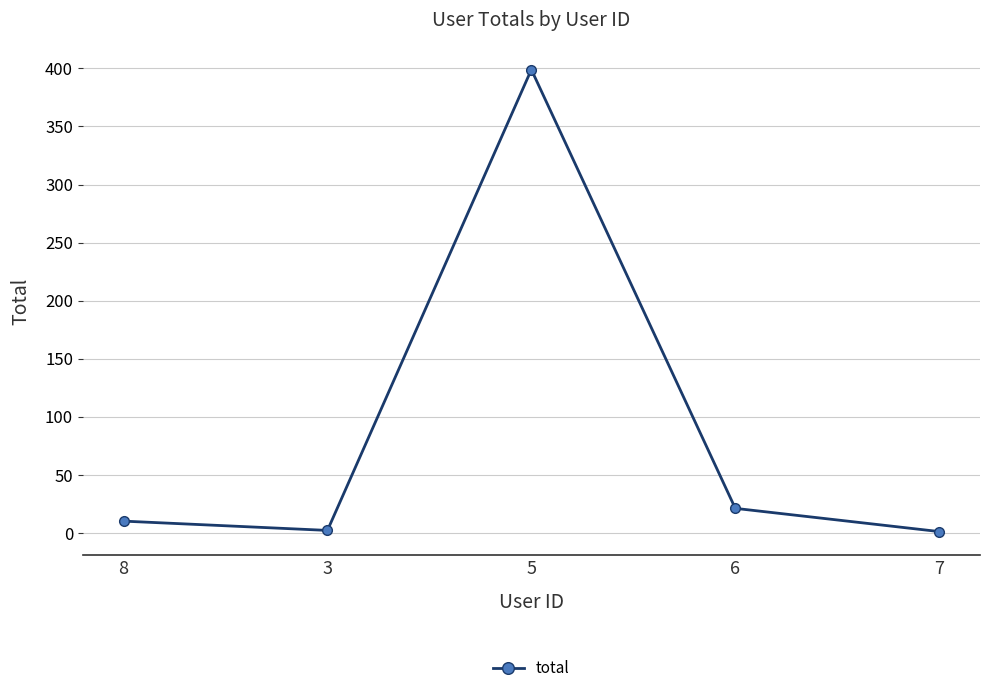

At which label is the value closest to 200?

6